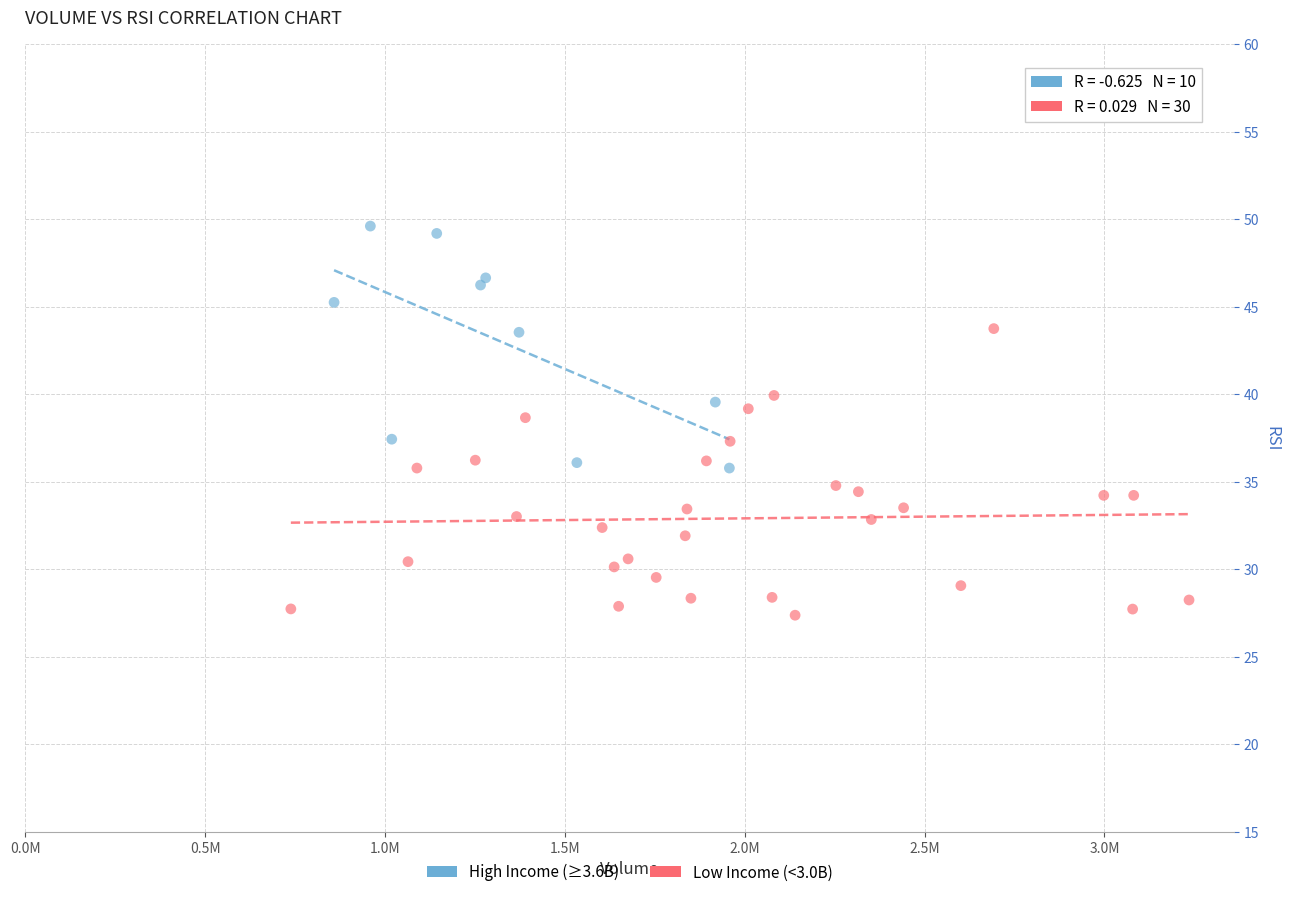

Which series contains the highest Y value?

High Income (≥3.6B)